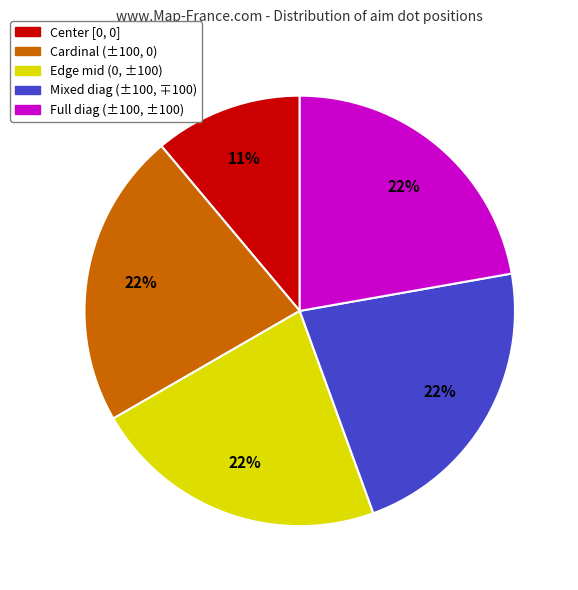

What percentage is the Center [0, 0] slice, to the nearest percent?

11%